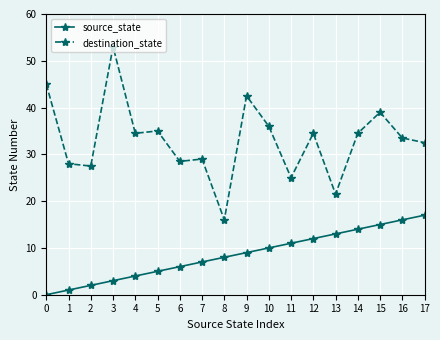

What is the spread (max minus min) of values at 0?

45.0